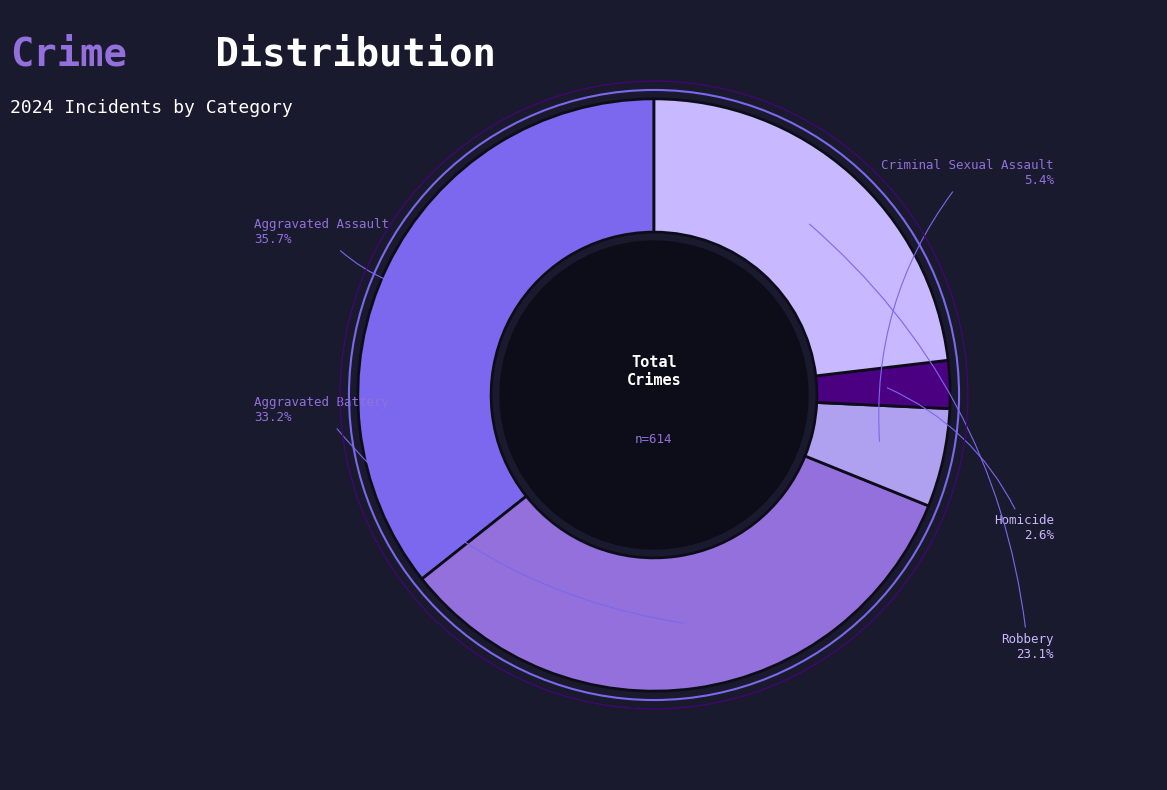

Between Aggravated Battery and Criminal Sexual Assault, which is larger?

Aggravated Battery